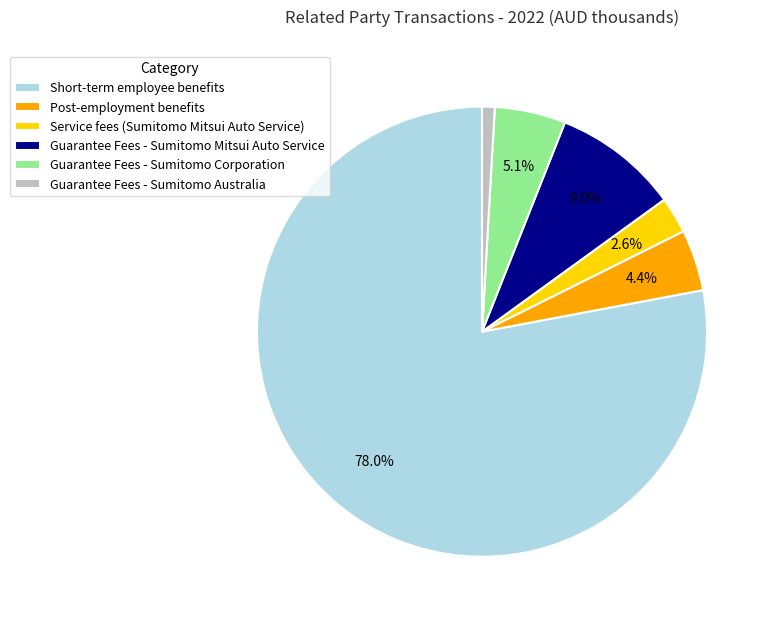

To the nearest percent, what percentage of the pie is Short-term employee benefits?

78%